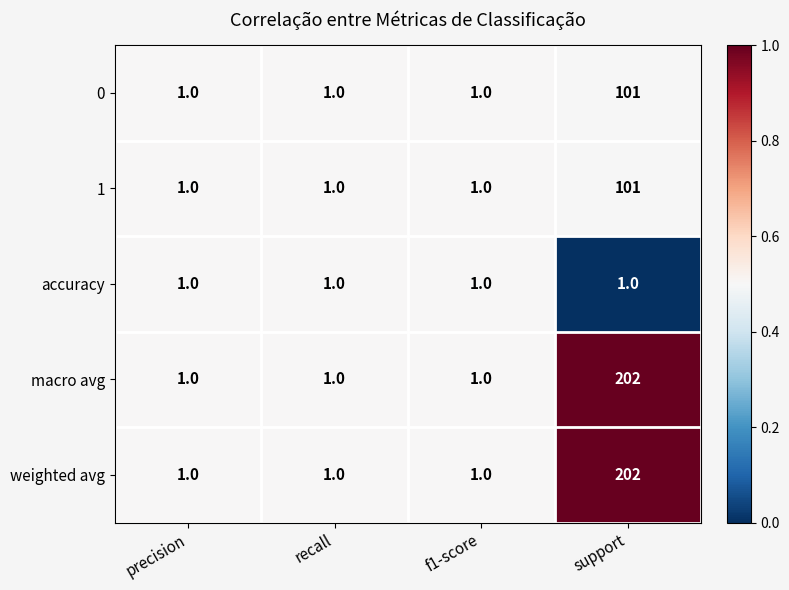

Count the 0 values in the range 1 to 101.

4